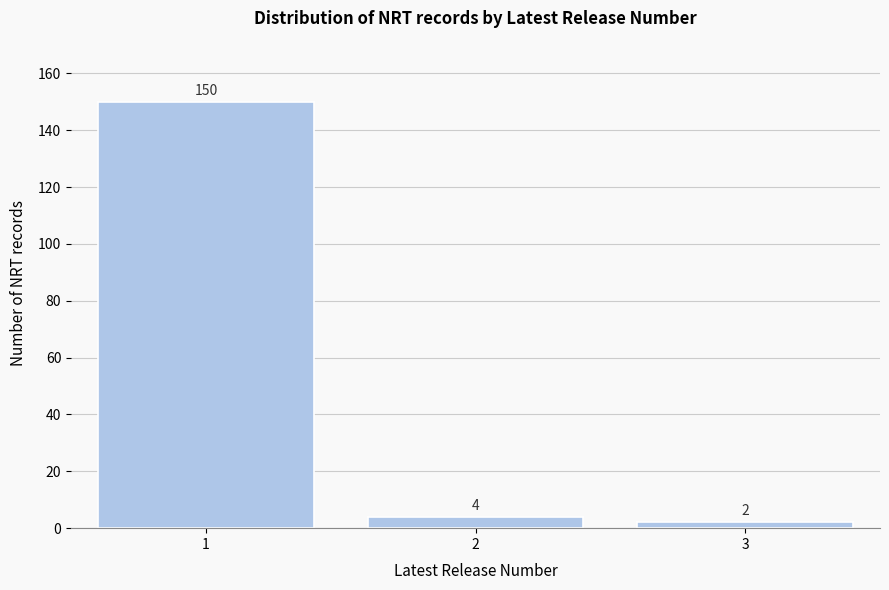

Reading left to right, what are all the values shown in this chart?

1=150	2=4	3=2